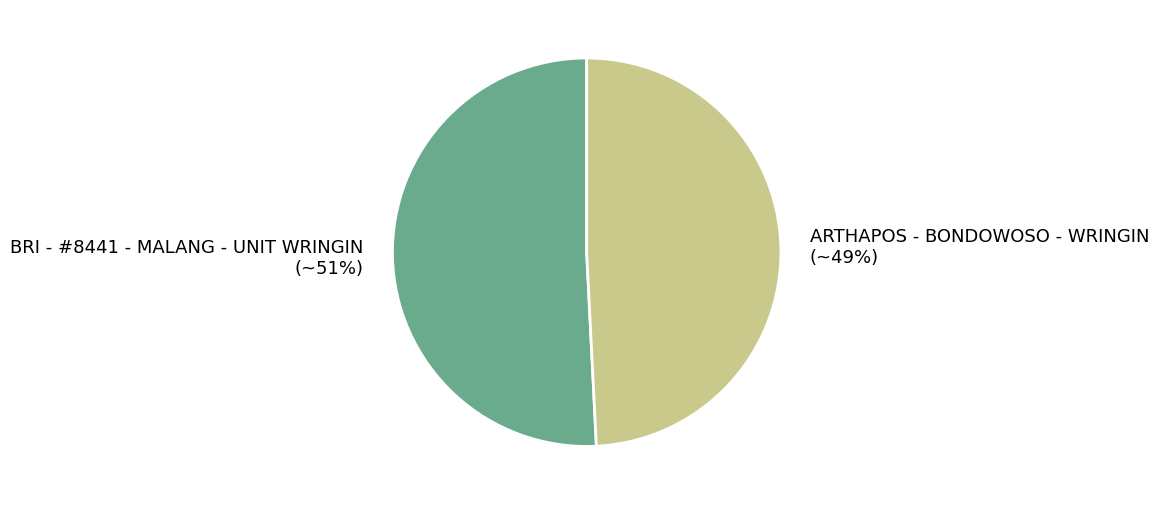

Between BRI - #8441 - MALANG - UNIT WRINGIN and ARTHAPOS - BONDOWOSO - WRINGIN, which is larger?

BRI - #8441 - MALANG - UNIT WRINGIN